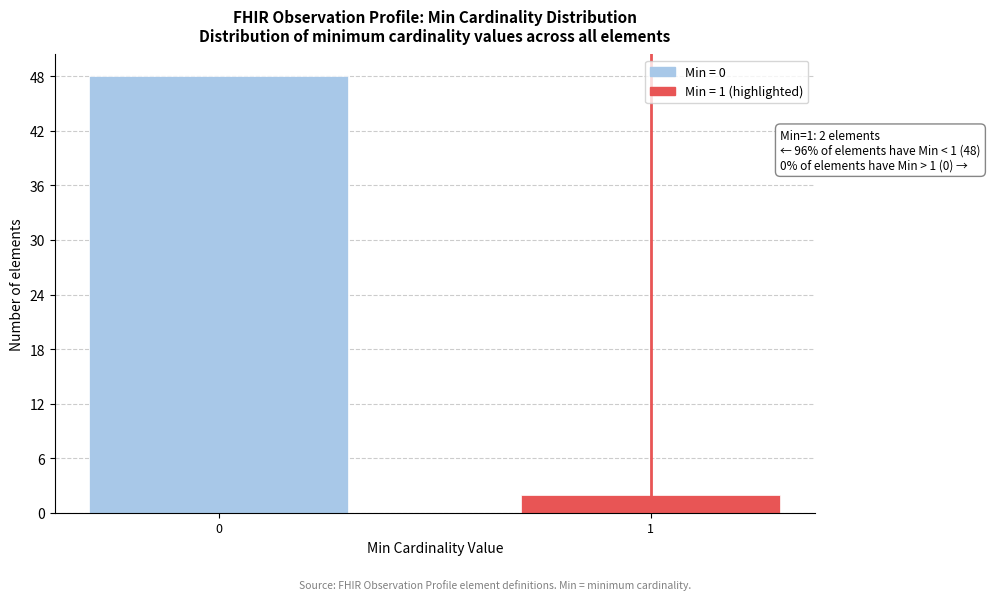

Reading left to right, transcribe all the data shown in this chart.

48	2